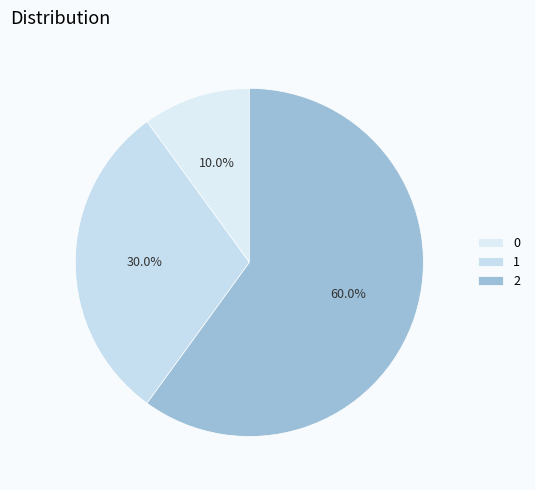

Which category has the biggest portion of the pie?

2